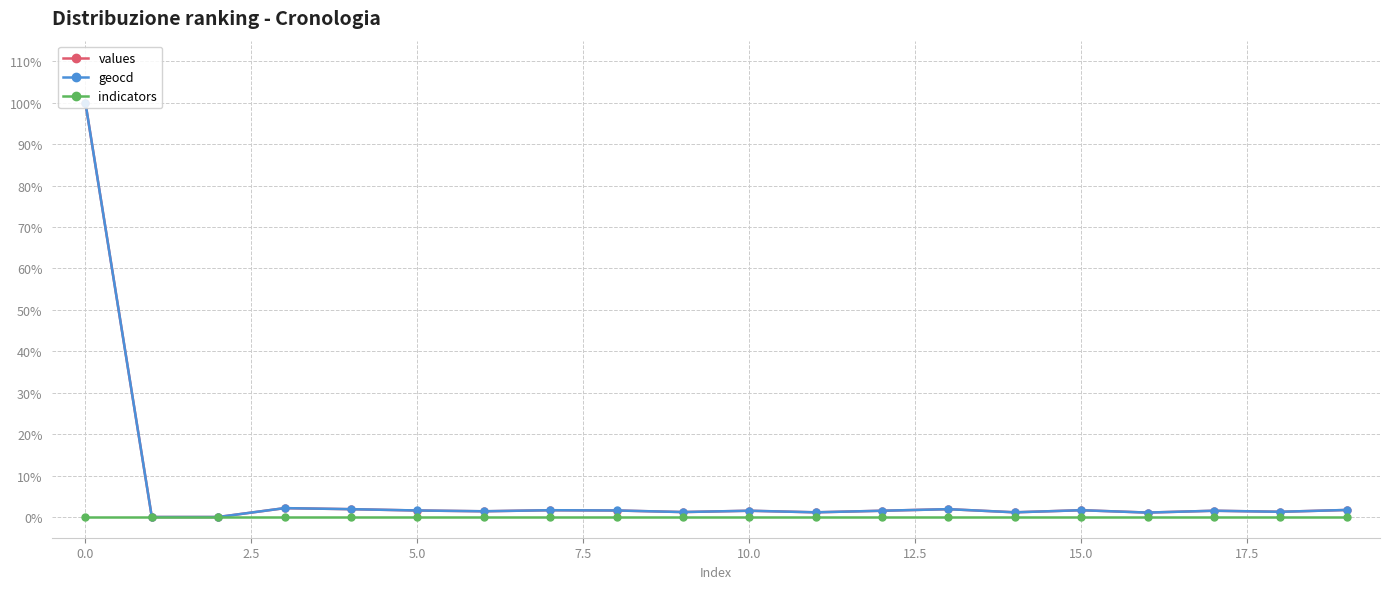

List the series in order of their peak value, lowest first.

indicators, values, geocd